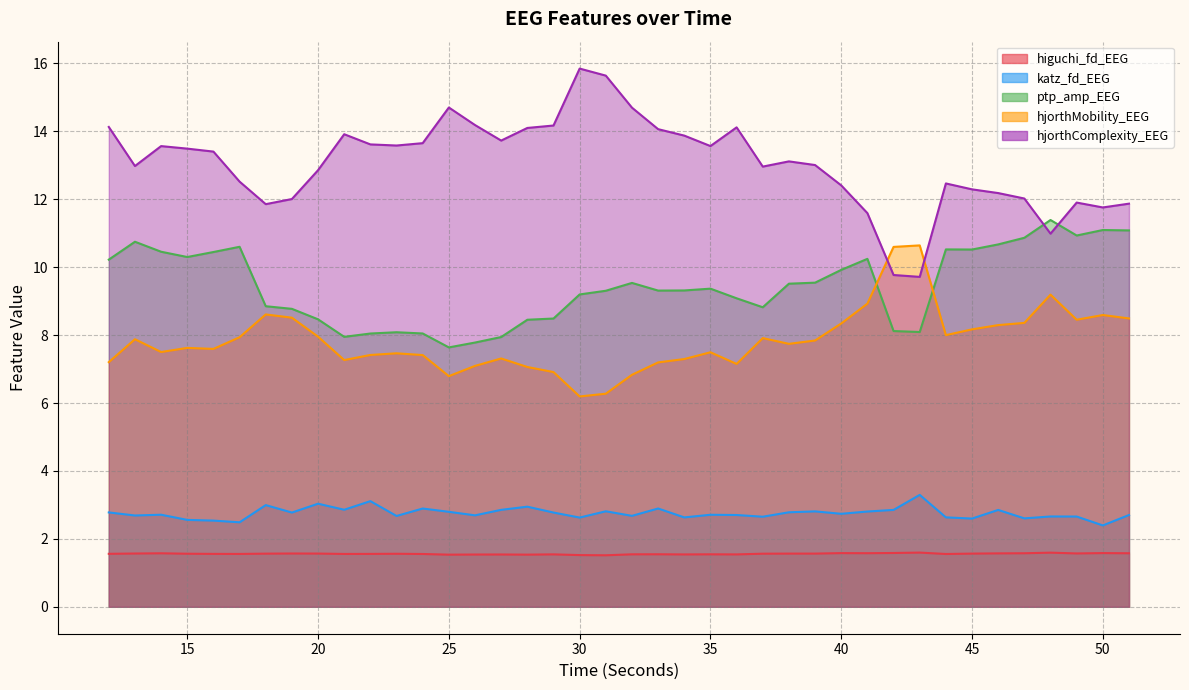

Is it true that ptp_amp_EEG equals 16.3 at 41?

False